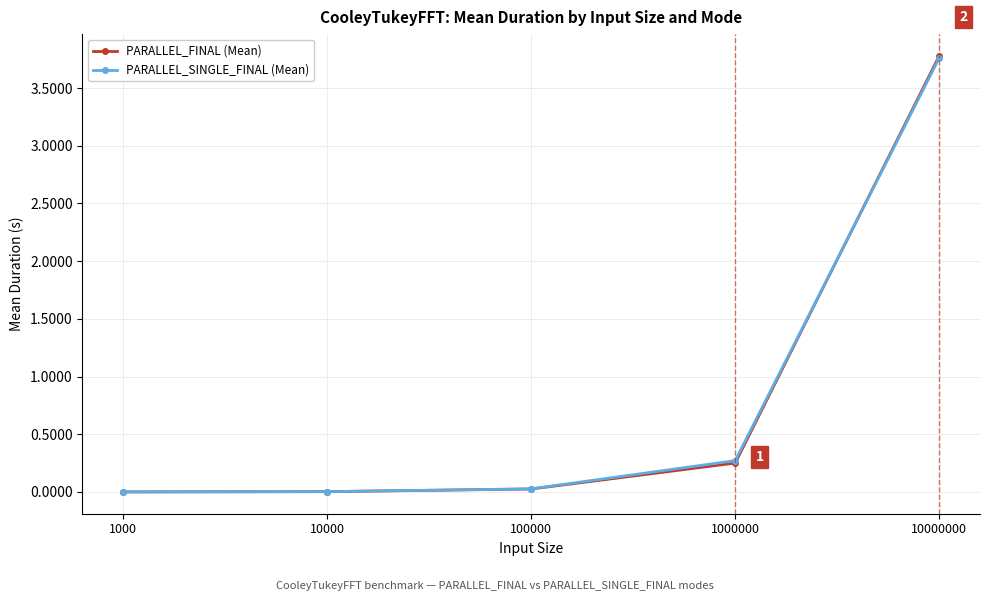

Is this an area chart (filled region under the line)?

No